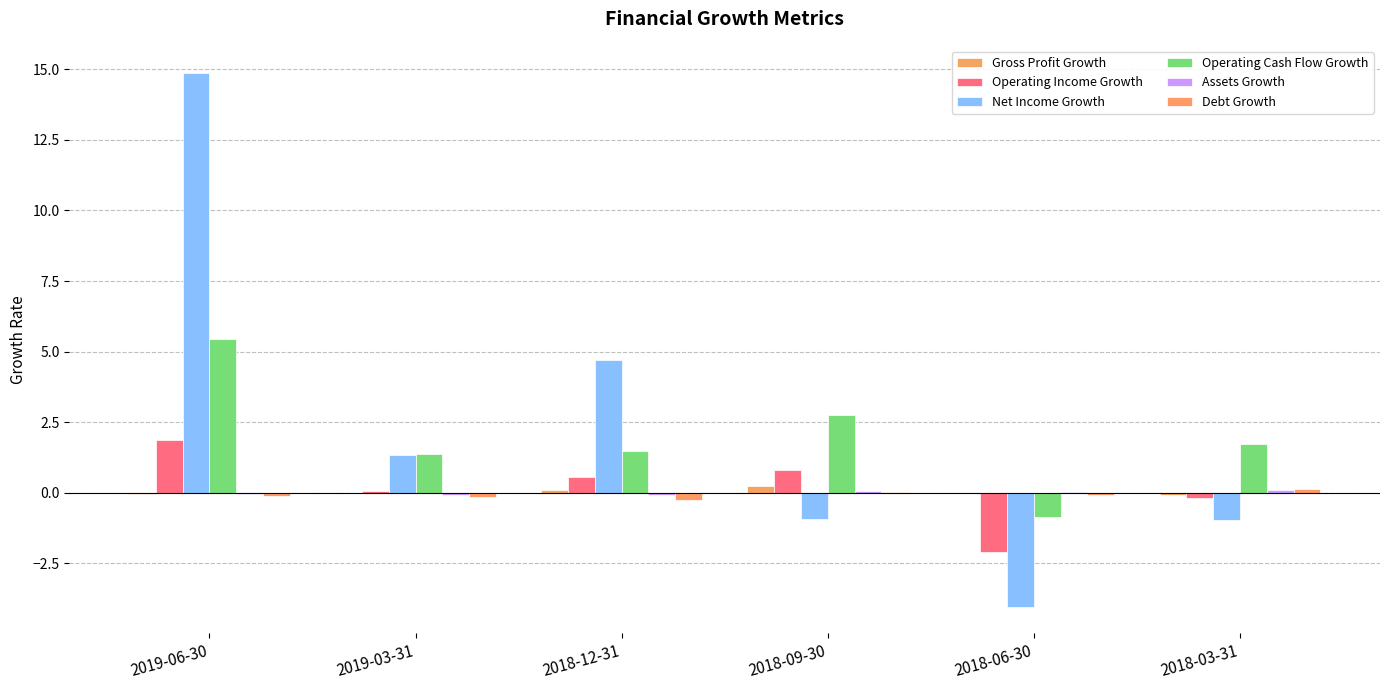

What is the spread (max minus min) of values at 2018-03-31?

2.7